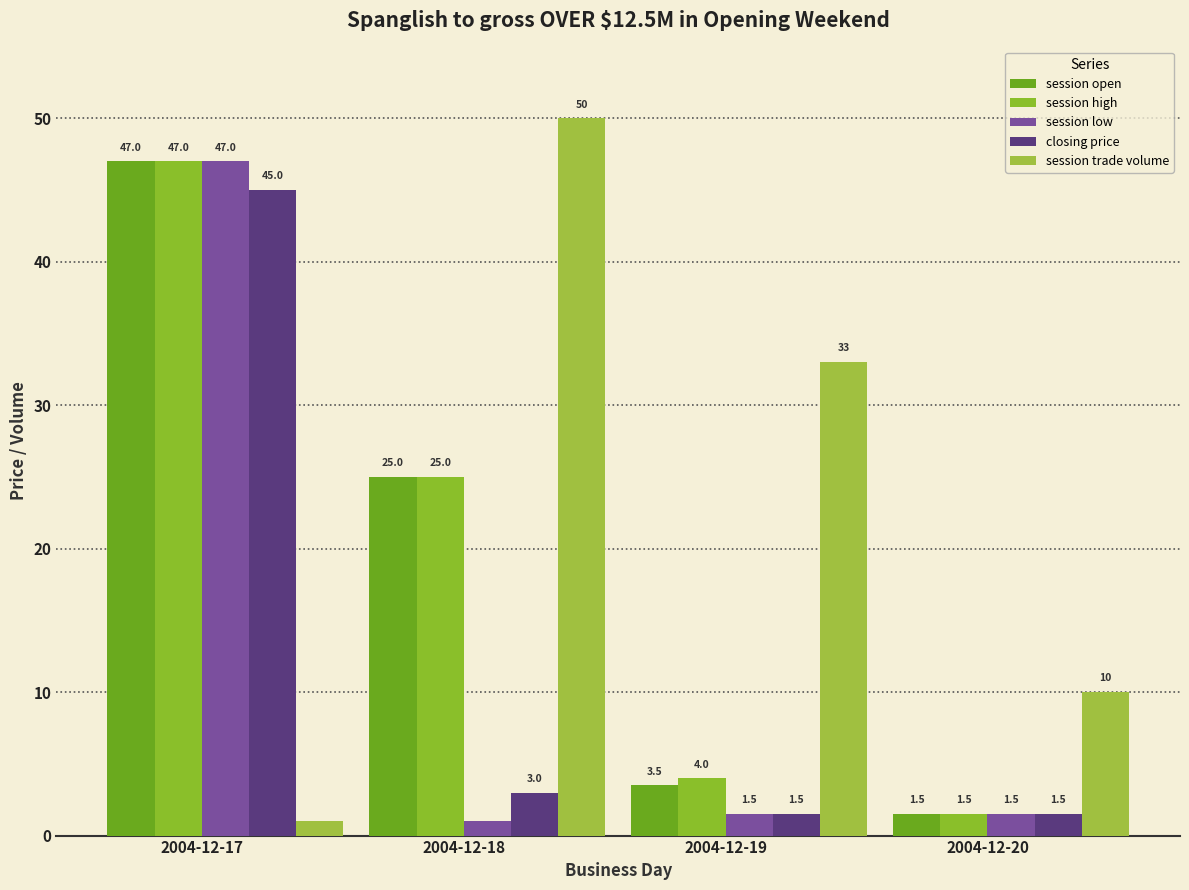

What is the difference between the maximum and second lowest values in the session trade volume series?

40.0